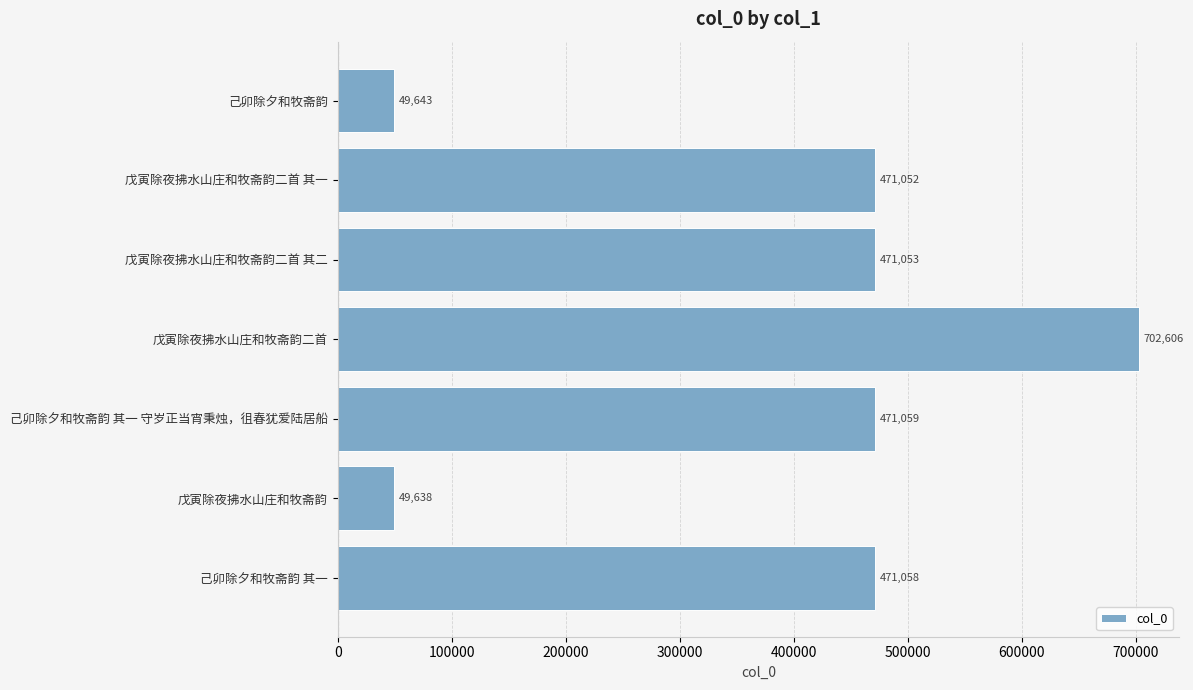

Reading bottom to top, transcribe all the data shown in this chart.

己卯除夕和牧斋韵 其一=471058	戊寅除夜拂水山庄和牧斋韵=49638	己卯除夕和牧斋韵 其一 守岁正当宵秉烛，徂春犹爱陆居船=471059	戊寅除夜拂水山庄和牧斋韵二首=702606	戊寅除夜拂水山庄和牧斋韵二首 其二=471053	戊寅除夜拂水山庄和牧斋韵二首 其一=471052	己卯除夕和牧斋韵=49643